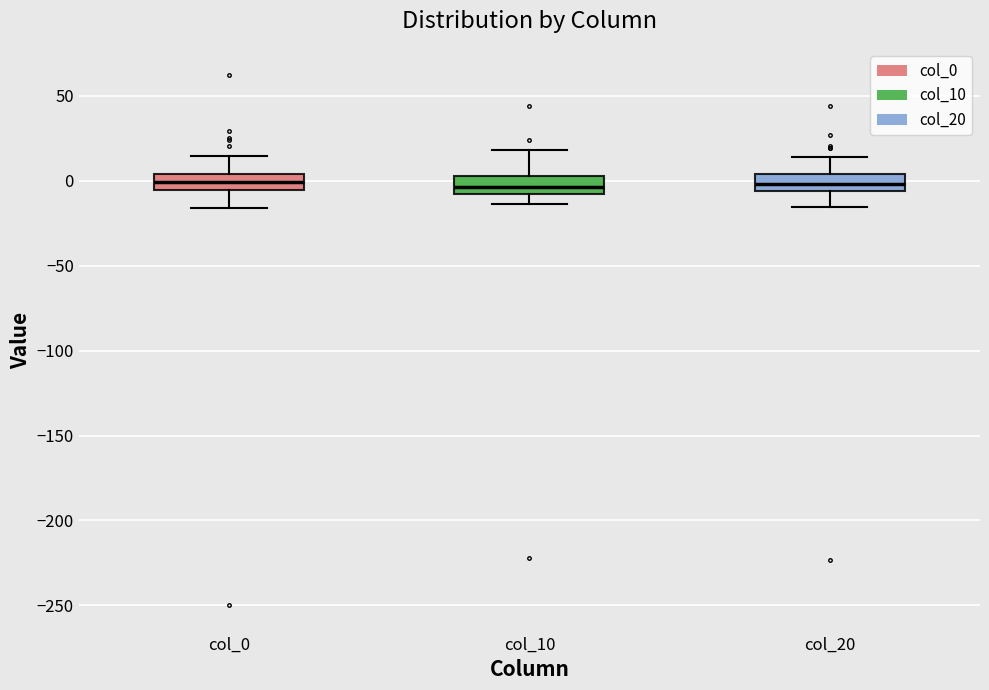

Where does the median line of the box for col_10 sit on the y-axis? The values are not printed on the chart, so give them approximately, as read against the axis.

-5